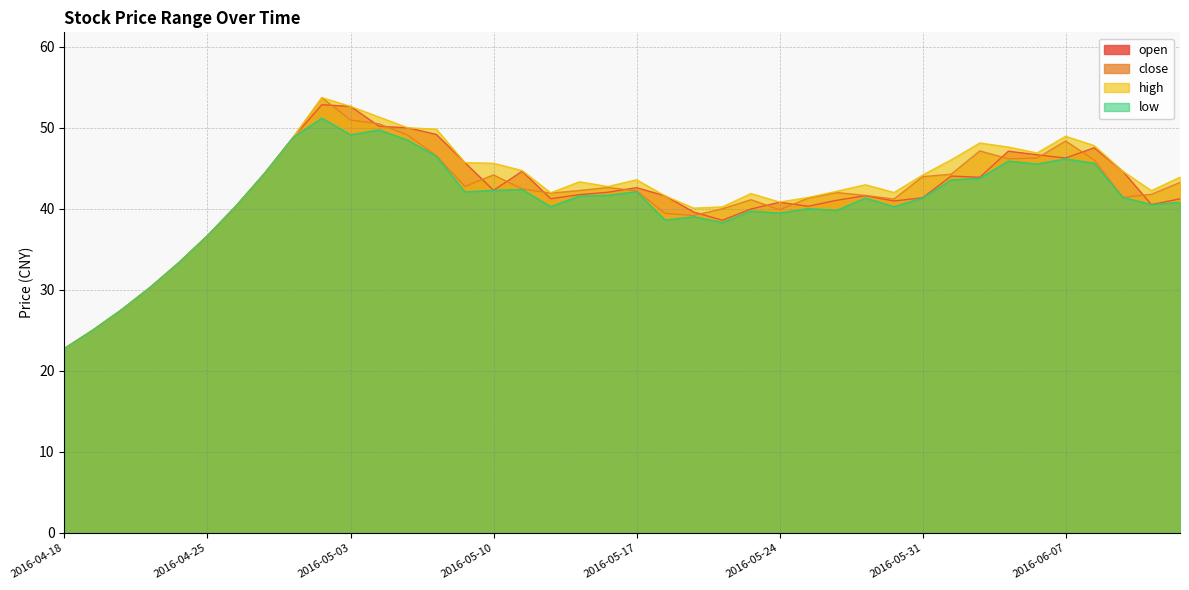

True or false: close and high cross at least once.

False